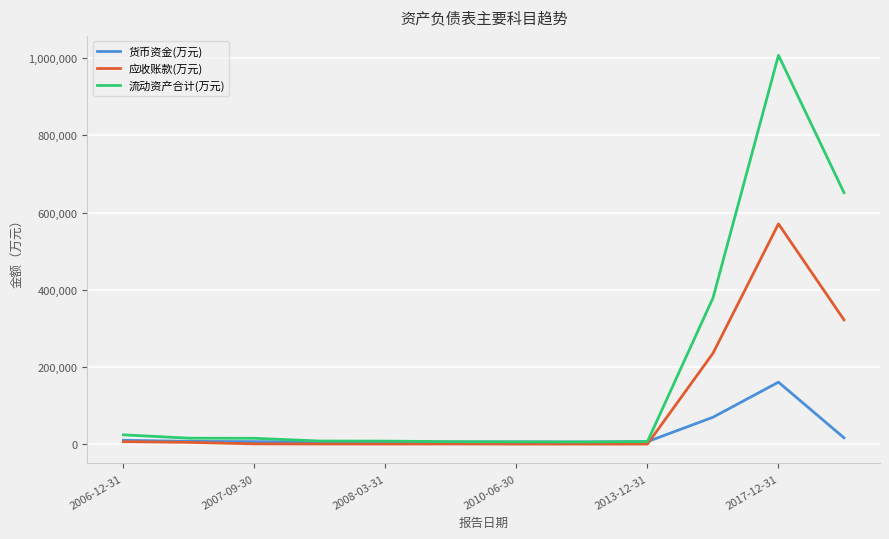

Which series has the widest spread of values?

流动资产合计(万元)